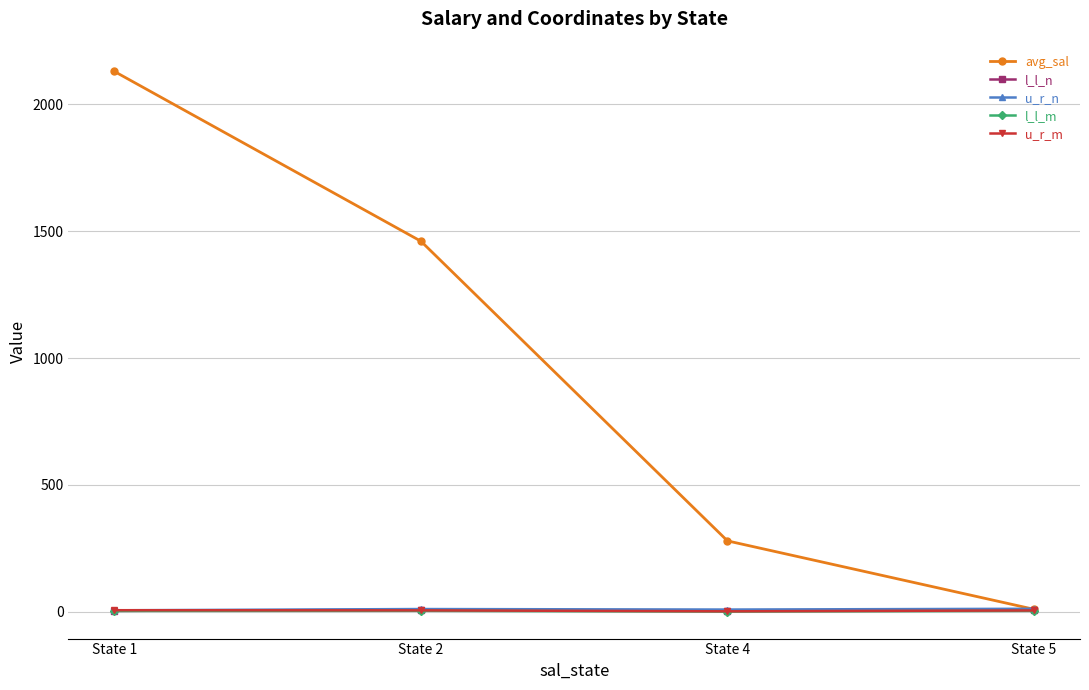

At which label does l_l_m first exceed 4?

State 2